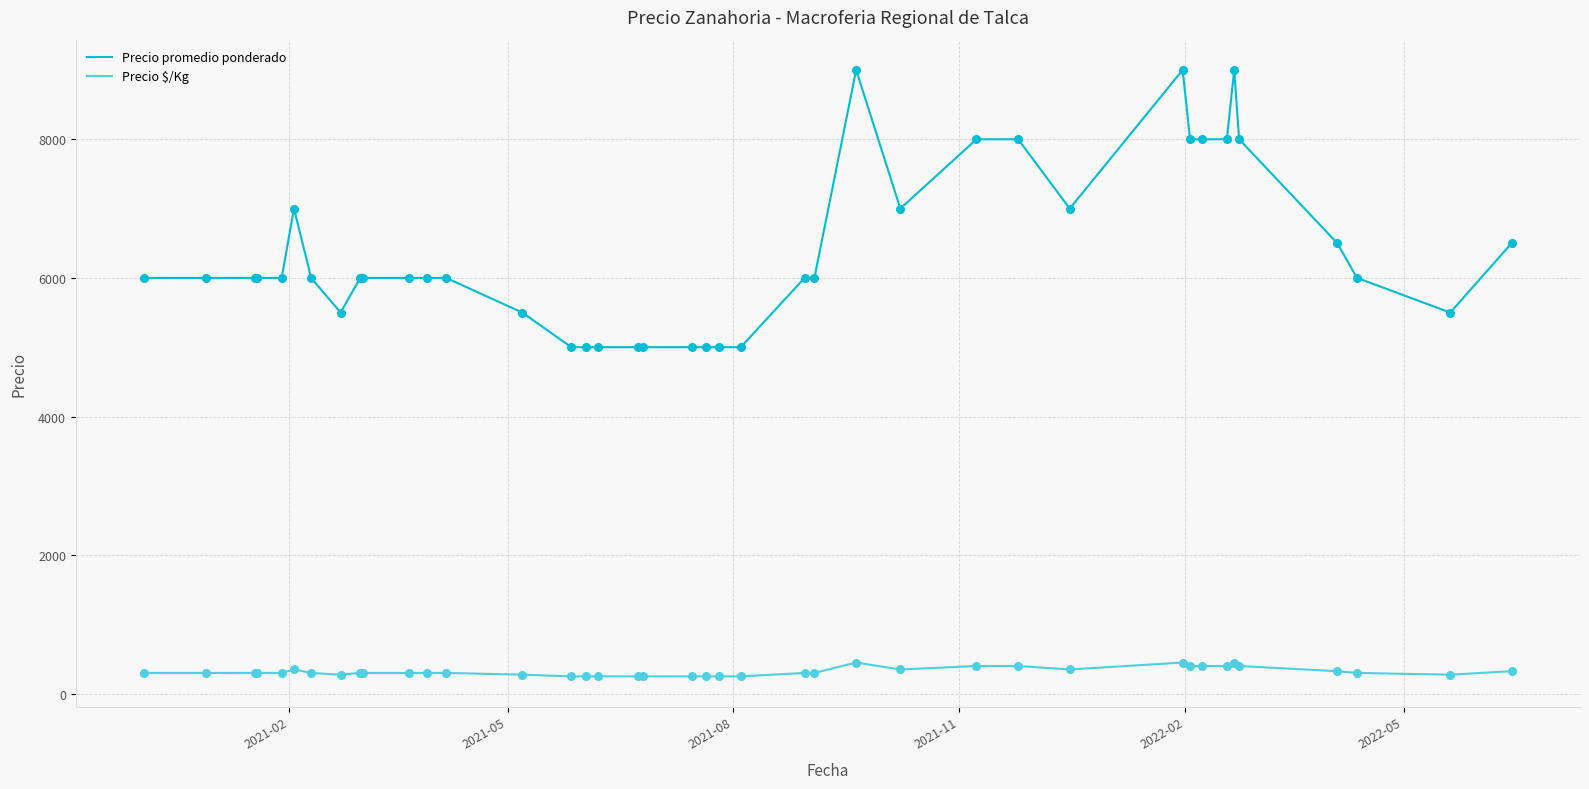

True or false: Precio promedio ponderado and Precio $/Kg cross at least once.

False